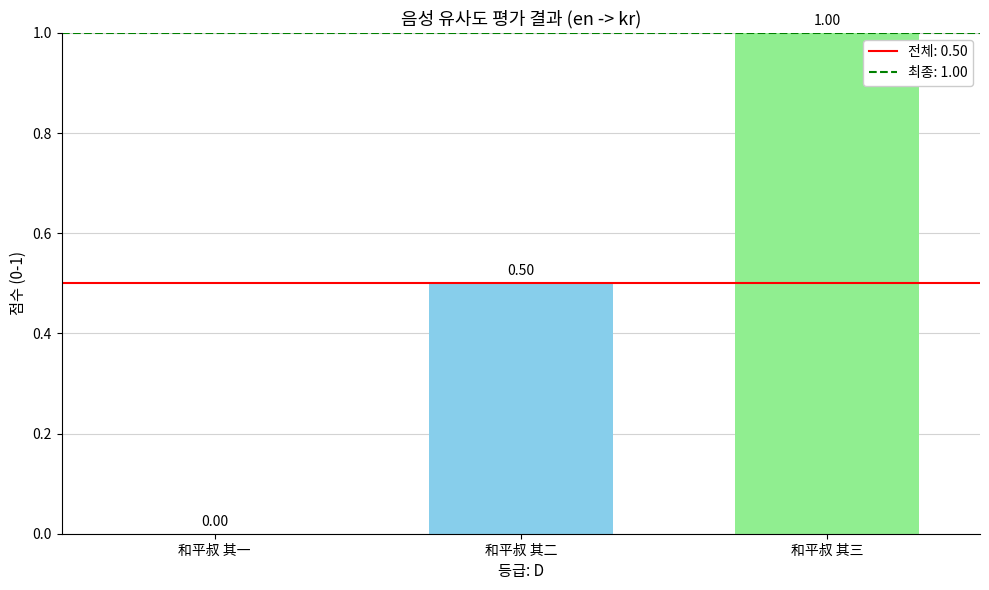

Where is the data nearest to the value 0?

和平叔 其一